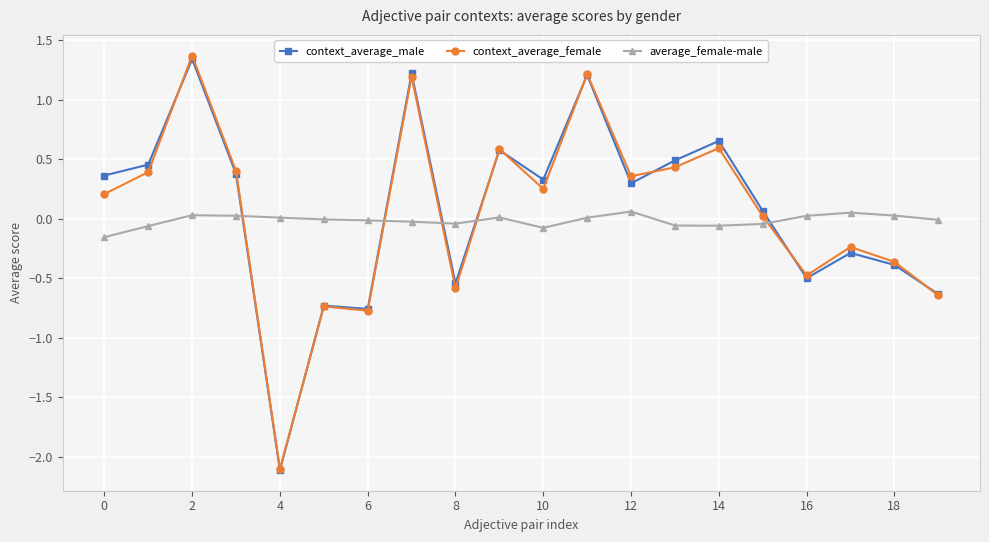

What are all the series names shown in the legend?

context_average_male, context_average_female, average_female-male